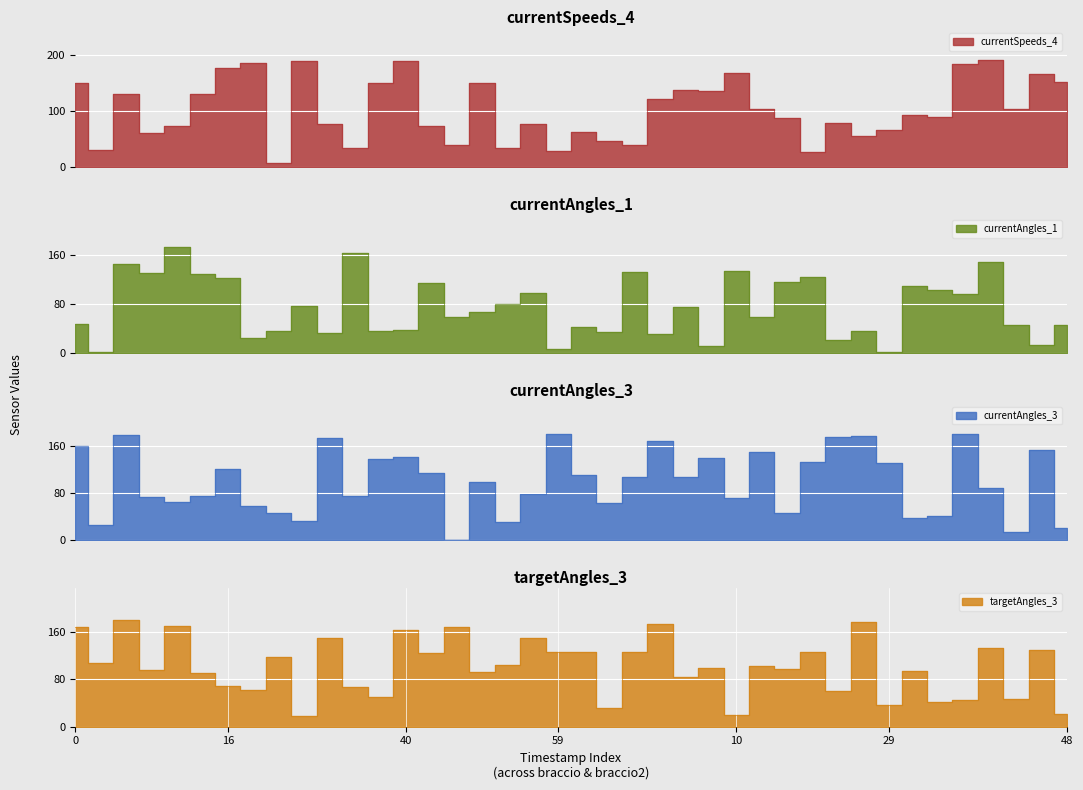

What are all the series names shown in the legend?

currentSpeeds_4, currentAngles_1, currentAngles_3, targetAngles_3